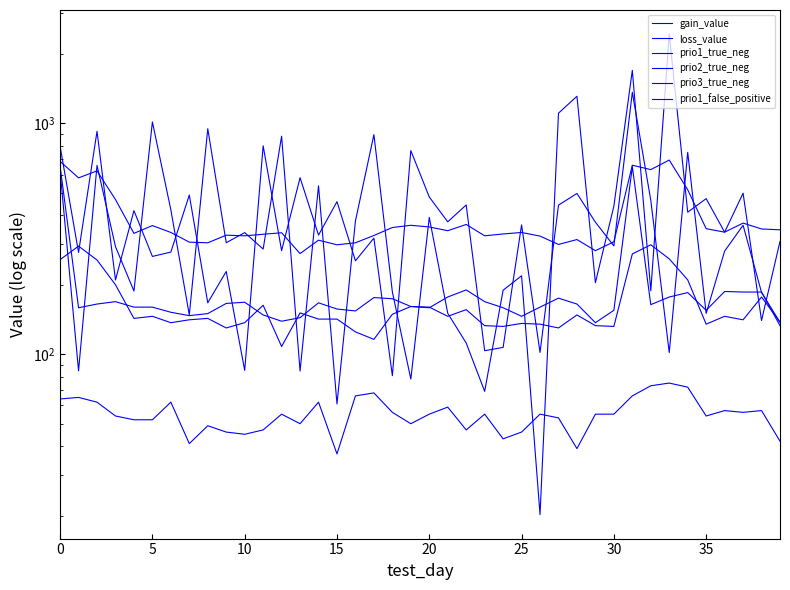

Which category has the highest value in the prio2_true_neg series?

32